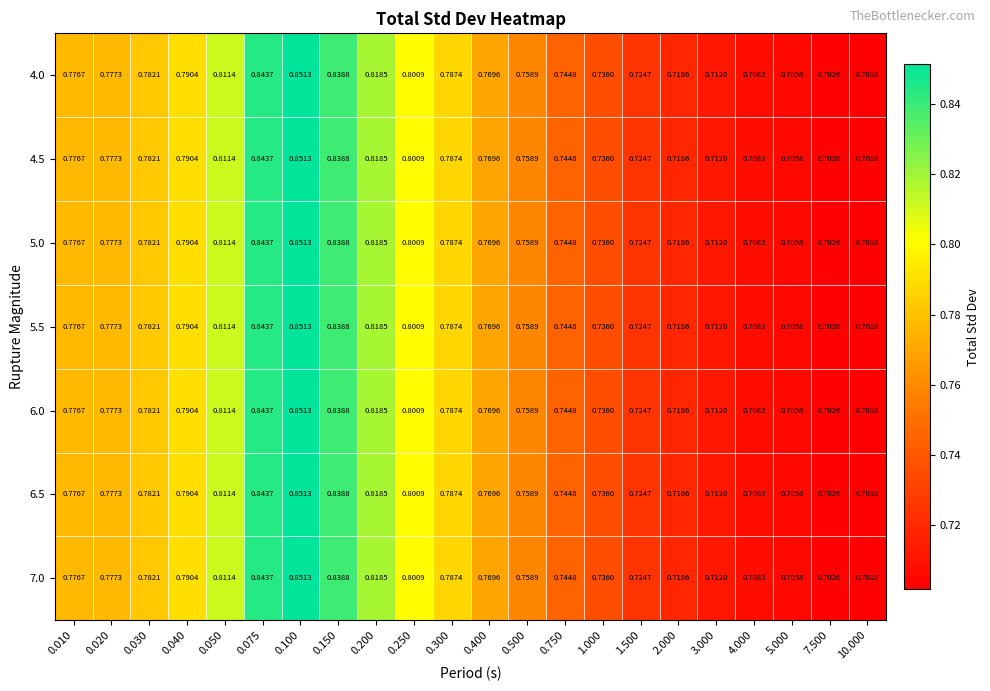

Is the value of 4.5 at 0.150 greater than the value of 5.0 at 0.075?

No